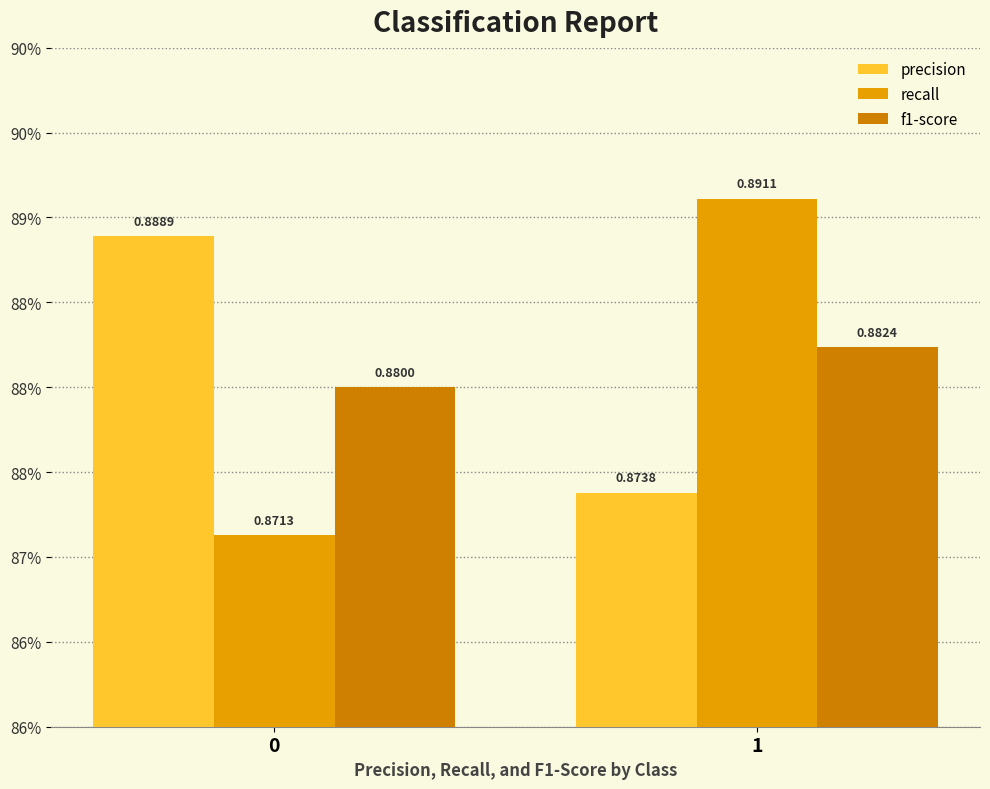

What is the total value across all series at 1?

2.6